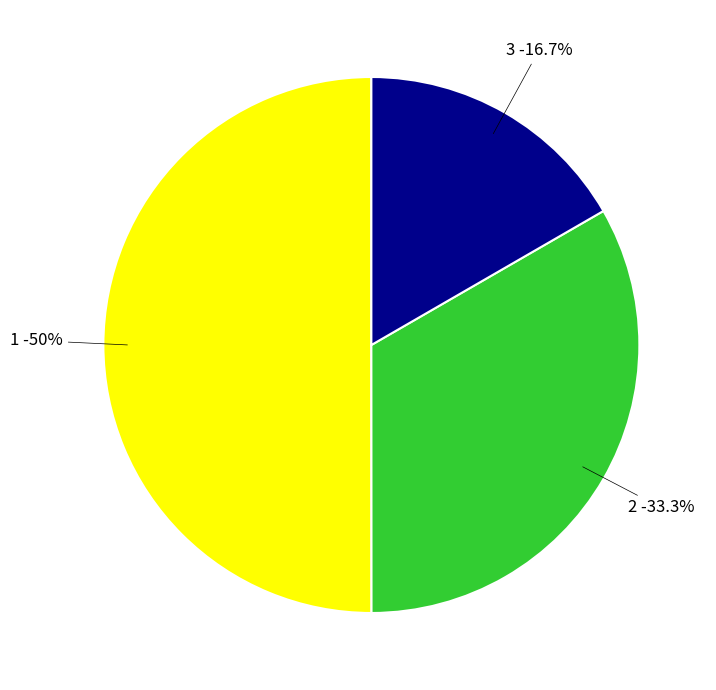

How many slices are in this pie chart?

3